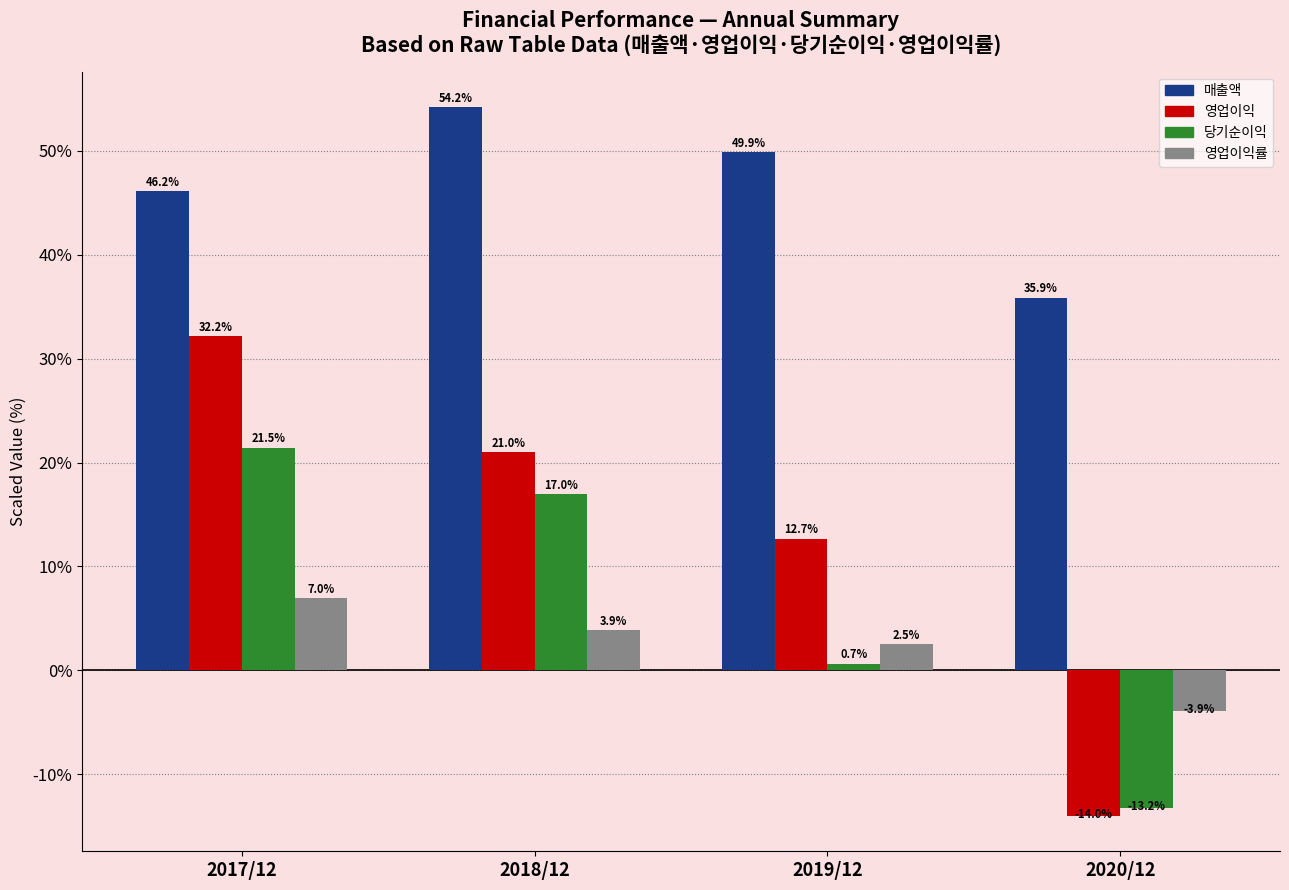

Reading left to right, extract all data points from this chart.

매출액: 2017/12=46.2	2018/12=54.2	2019/12=49.9	2020/12=35.9
영업이익: 2017/12=32.2	2018/12=21.0	2019/12=12.7	2020/12=-14.0
당기순이익: 2017/12=21.5	2018/12=17.0	2019/12=0.7	2020/12=-13.2
영업이익률: 2017/12=7.0	2018/12=3.9	2019/12=2.5	2020/12=-3.9